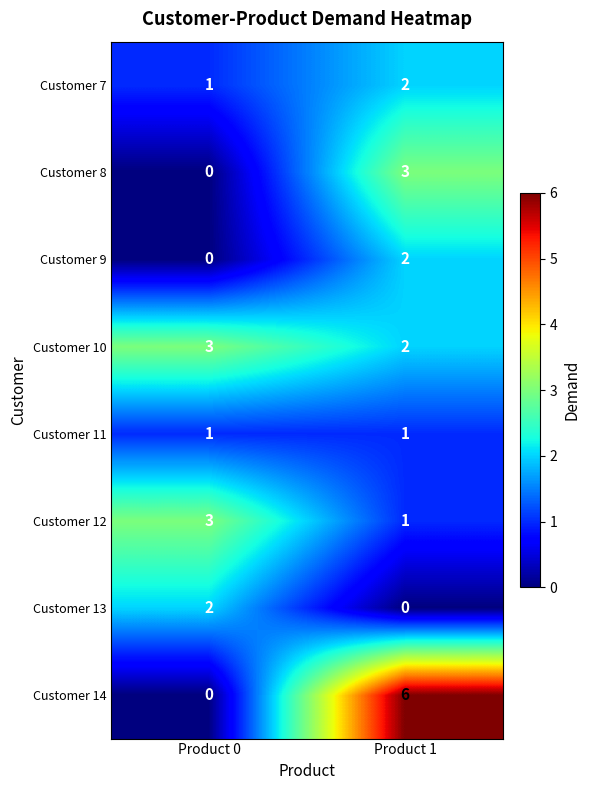

Reading left to right, list all the values displayed in this chart.

Customer 7: 1	2
Customer 8: 0	3
Customer 9: 0	2
Customer 10: 3	2
Customer 11: 1	1
Customer 12: 3	1
Customer 13: 2	0
Customer 14: 0	6